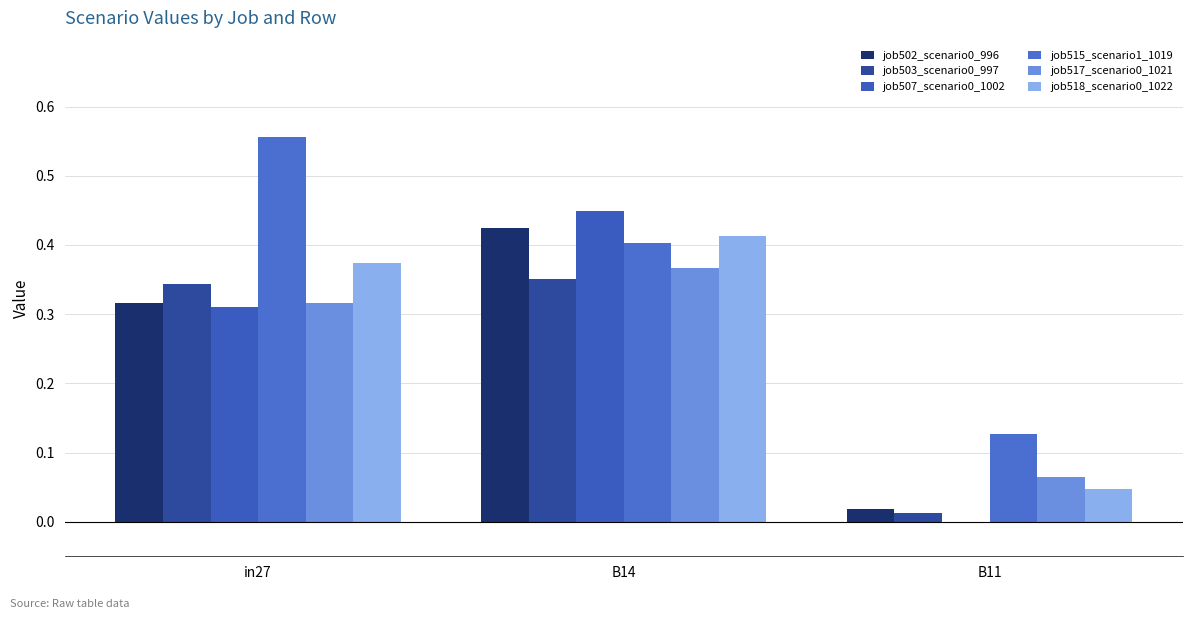

Which series changed the most between in27 and B11?

job515_scenario1_1019